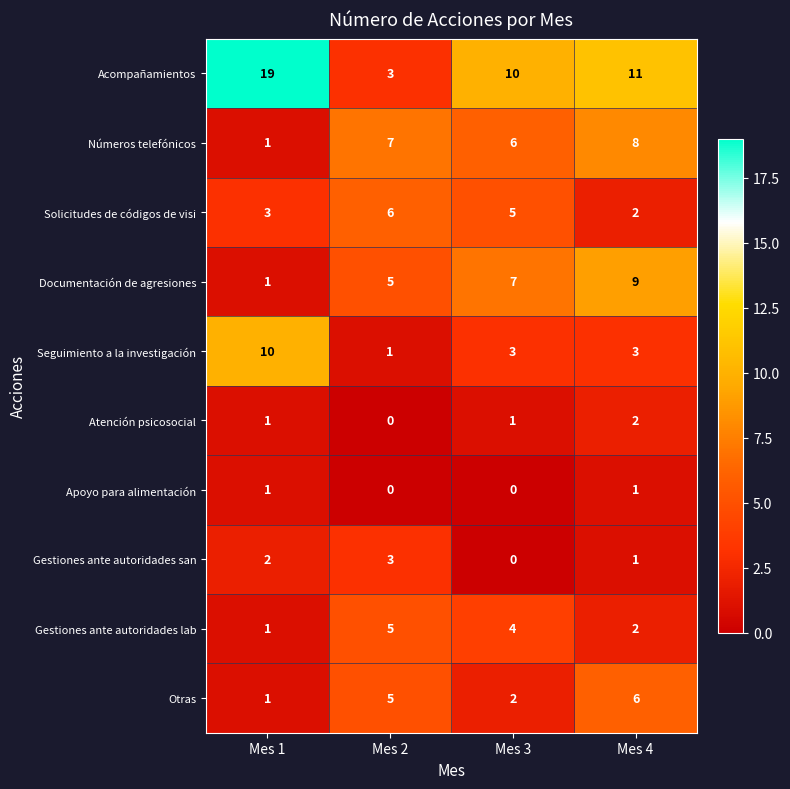

Is it true that Seguimiento a la investigación equals 1 at Mes 2?

True